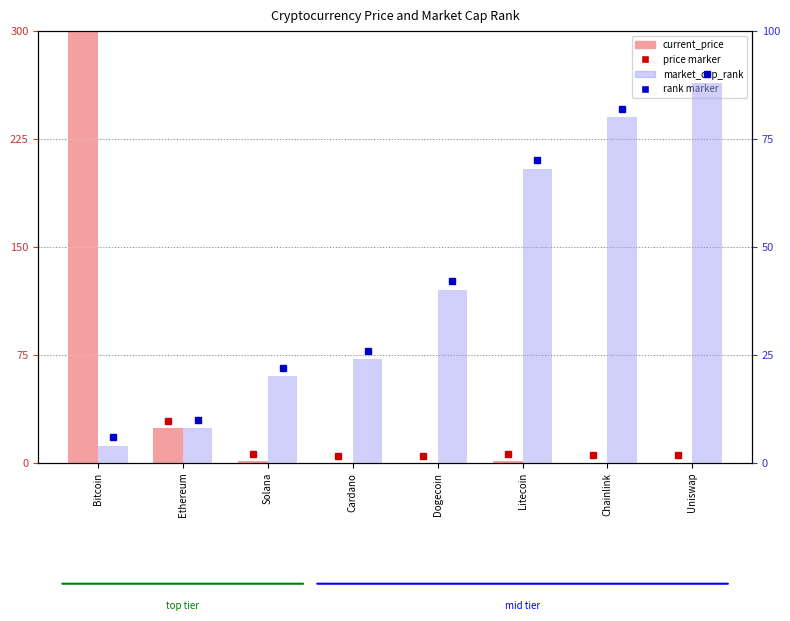

What is the sum of all market_cap_rank values?

332.0